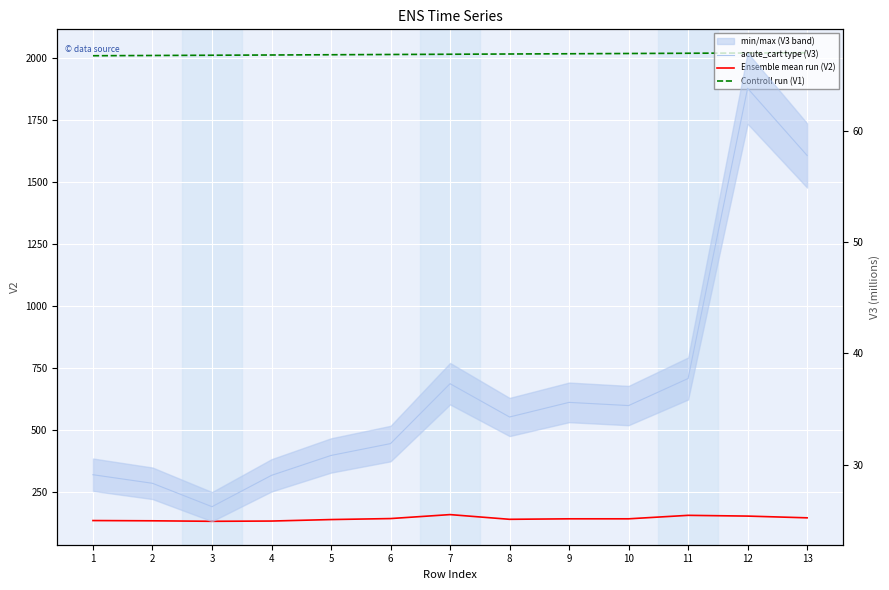

How many distinct data groups are displayed?

3